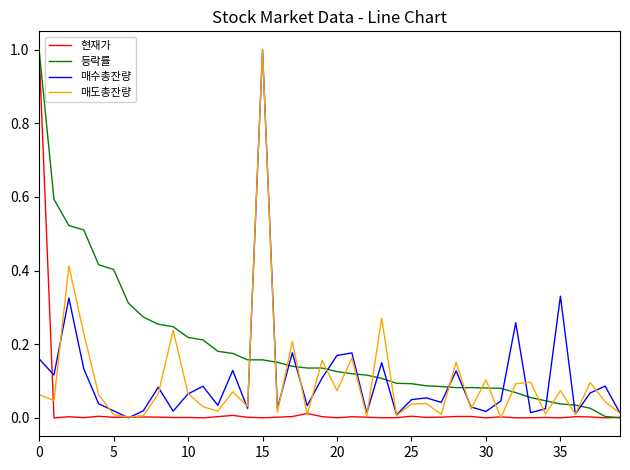

What is the highest value of the 매도총잔량 series?

1.0